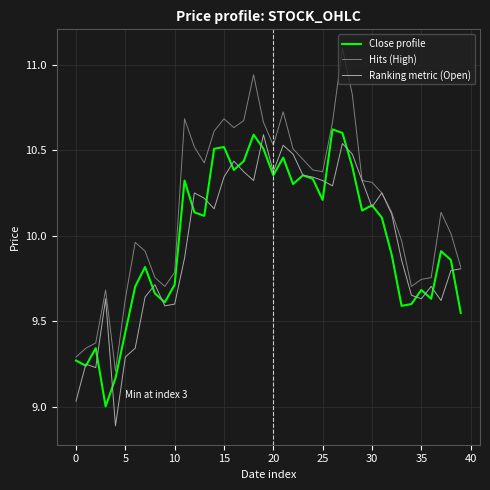

True or false: Close profile and Ranking metric (Open) intersect in this chart.

True